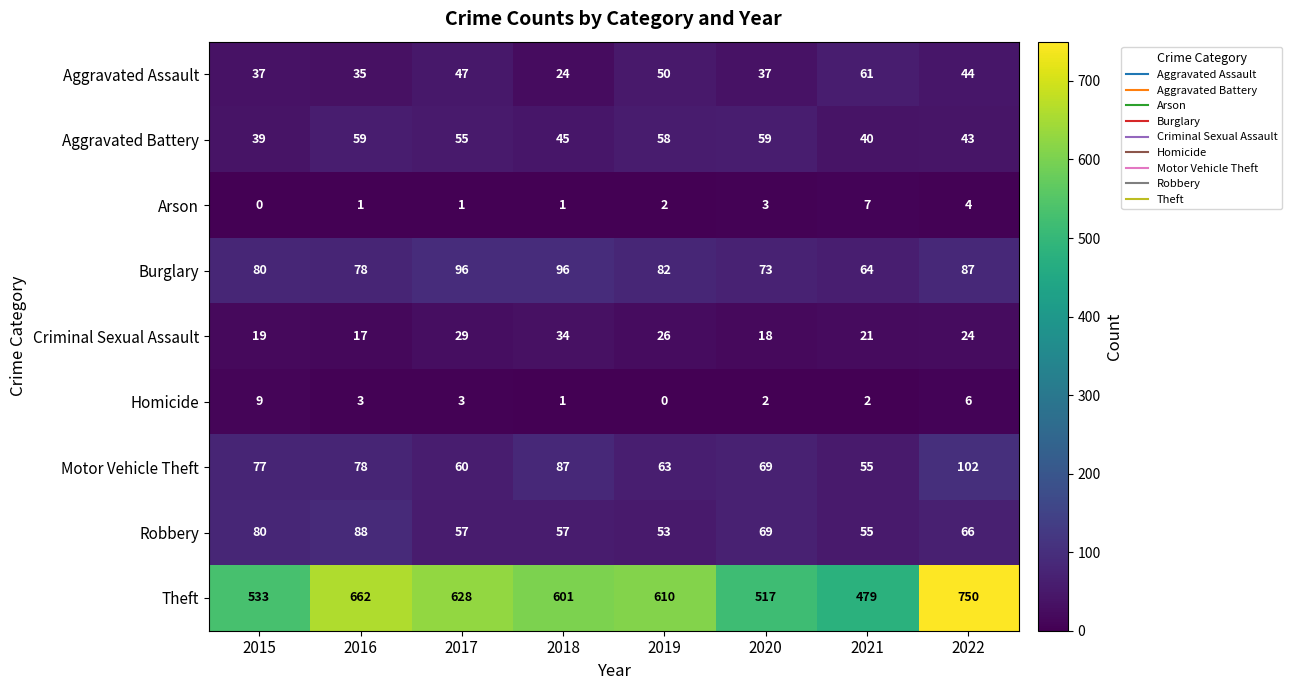

At which label does Homicide first exceed 3?

2015